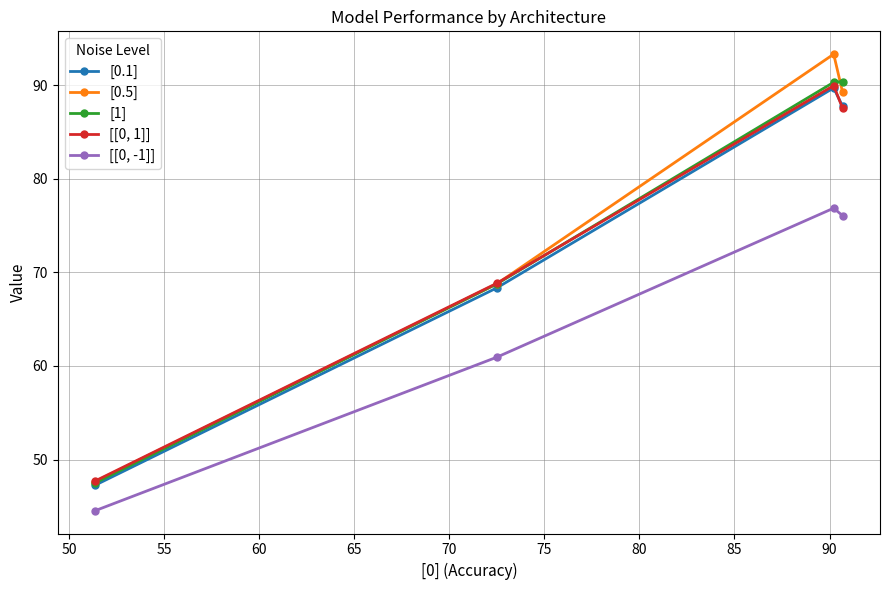

True or false: [[0, 1]] has more than 0 interior local peaks.

True